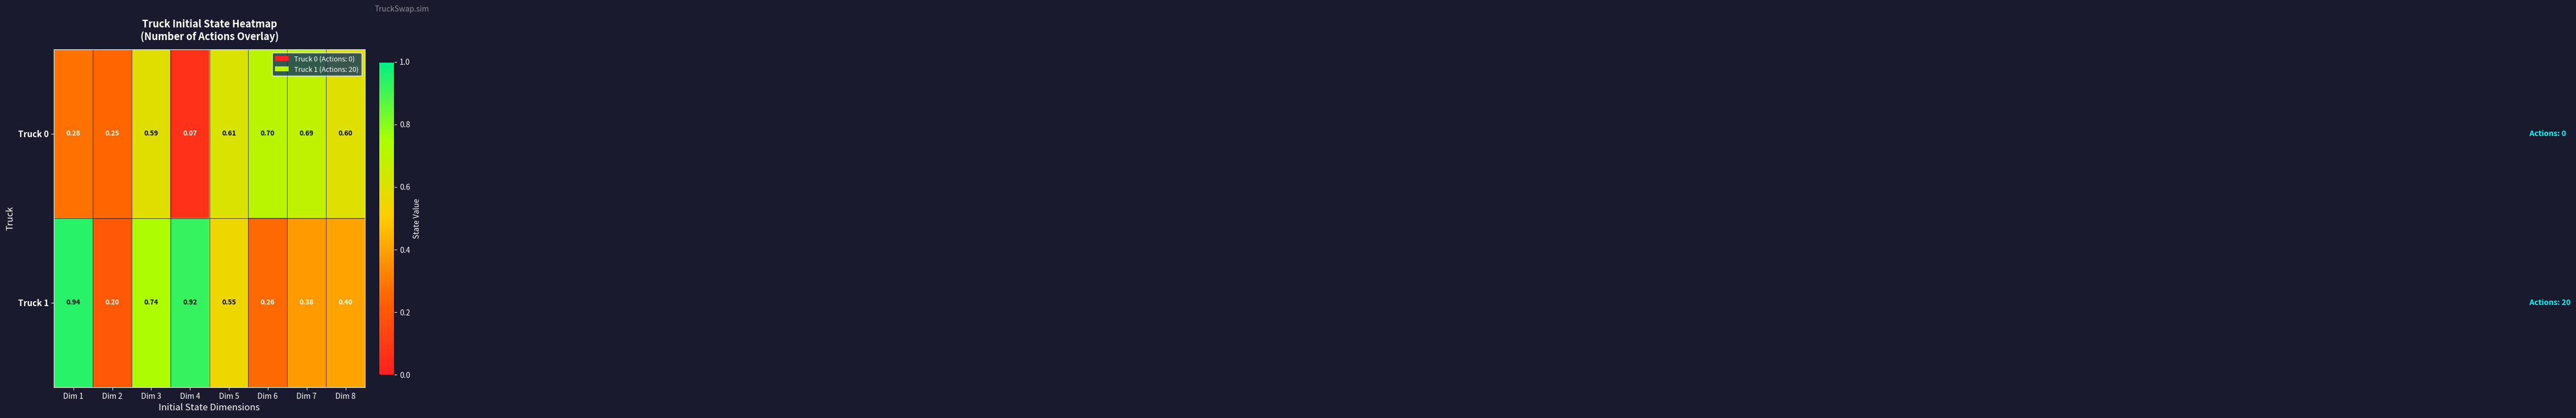

Is the value of Truck 0 at Dim 4 greater than the value of Truck 1 at Dim 8?

No